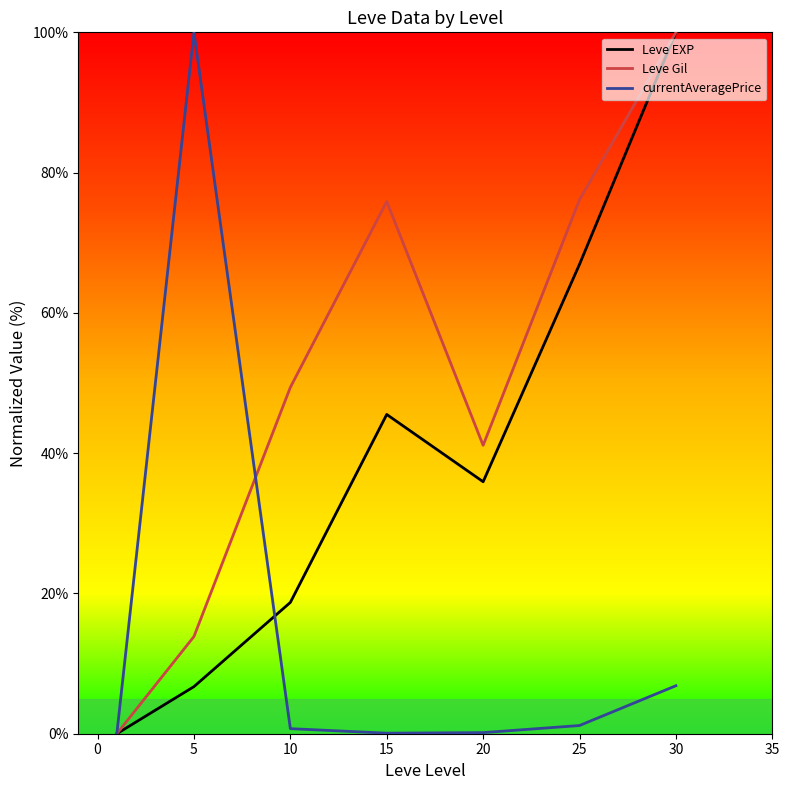

How many interior local valleys does the Leve Gil series have?

1